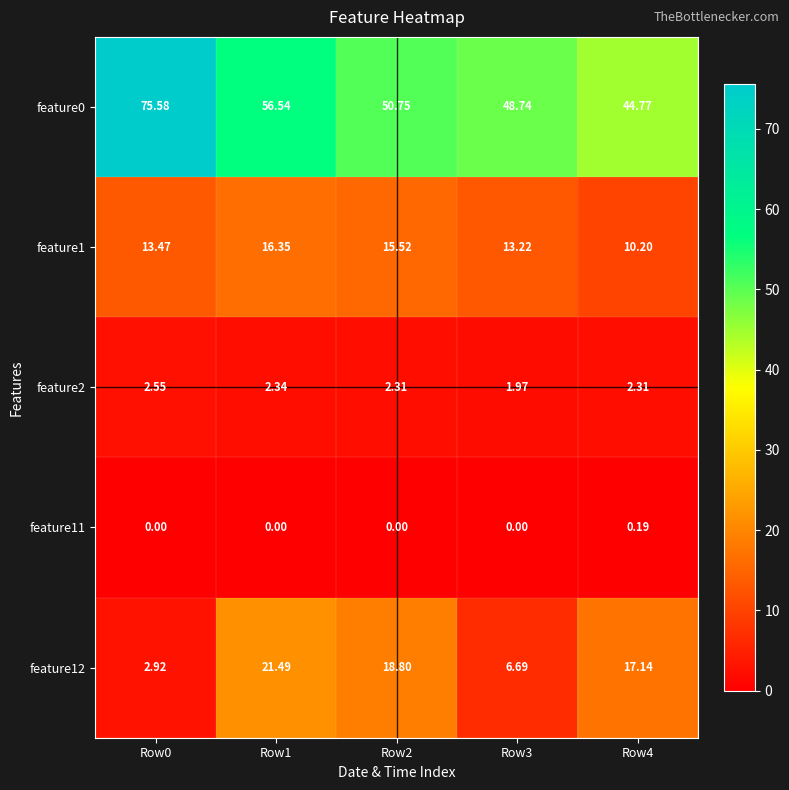

Is the value of feature11 at Row3 greater than the value of feature0 at Row4?

No